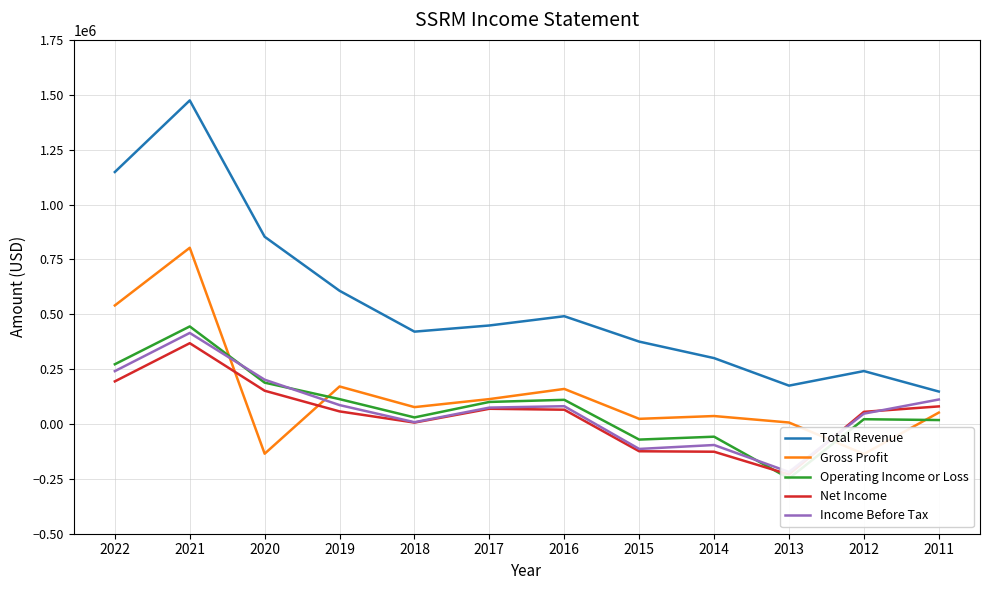

Where is the first local maximum for Operating Income or Loss?

2021